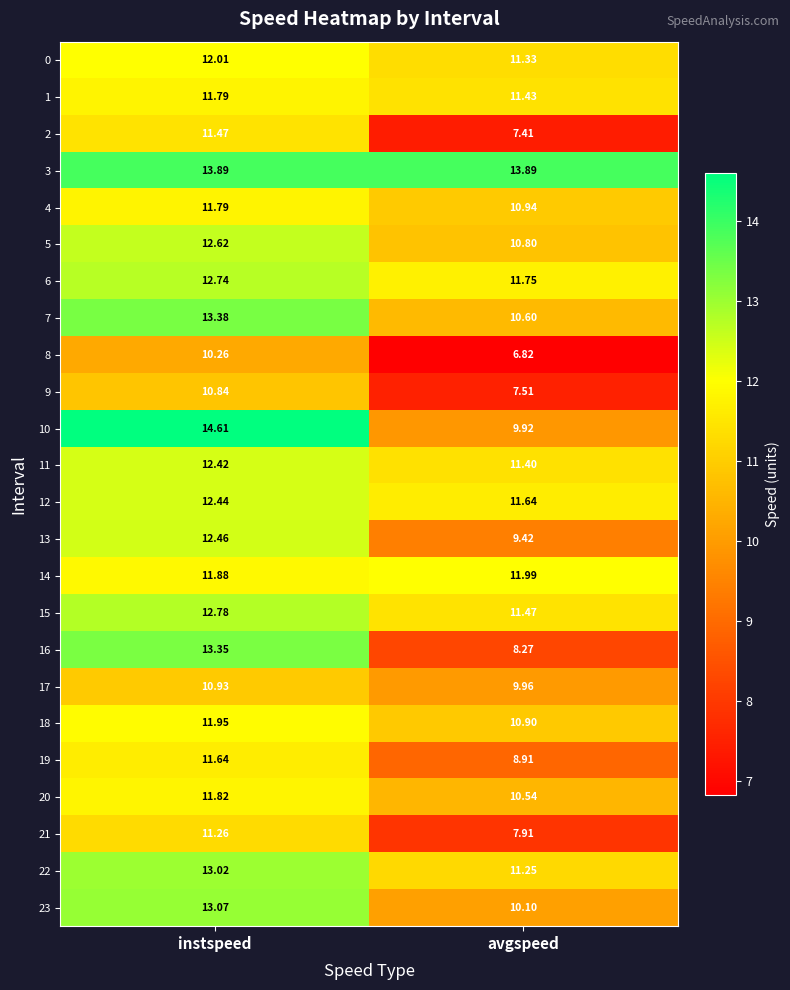

At how many categories does at least one series exceed 6?

2